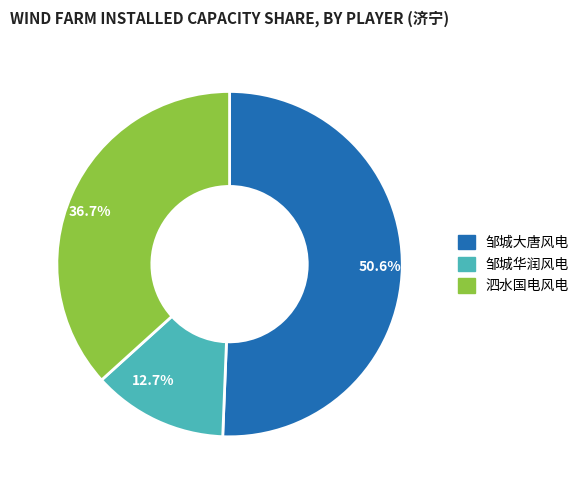

How many segments does this pie chart have?

3